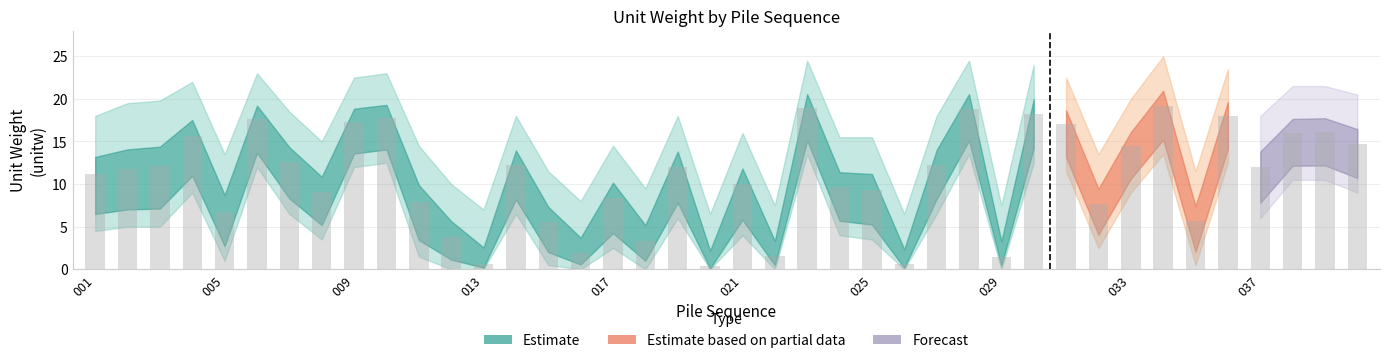

Reading left to right, list all the values displayed in this chart.

unitw_cn1: 11.1	11.7	12.1	15.6	6.7	17.6	12.5	9.1	17.3	17.7	7.9	3.8	0.7	12.2	5.5	1.9	8.3	3.3	12.0	0.3	10.0	1.6	18.9	9.6	9.3	0.6	12.3	18.9	1.5	18.2	17.0	7.7	14.4	19.2	5.7	18.0	12.0	16.0	16.1	14.7
unitw_upper: 18.0	19.5	19.8	22.0	13.5	23.0	18.5	15.0	22.5	23.0	14.5	10.0	7.0	18.0	11.5	8.0	14.5	9.5	18.0	6.5	16.0	7.5	24.5	15.5	15.5	6.5	18.0	24.5	7.5	24.0	22.5	13.5	20.0	25.0	11.5	23.5	18.0	21.5	21.5	20.5
unitw_lower: 4.5	5.0	5.0	9.0	1.0	12.0	6.5	3.5	12.0	12.5	1.5	0.0	0.0	6.5	0.5	0.0	2.5	0.0	6.0	0.0	4.0	0.0	13.5	4.0	3.5	0.0	6.5	13.5	0.0	12.5	11.5	2.5	9.0	13.5	0.5	12.5	6.0	10.5	10.5	9.0